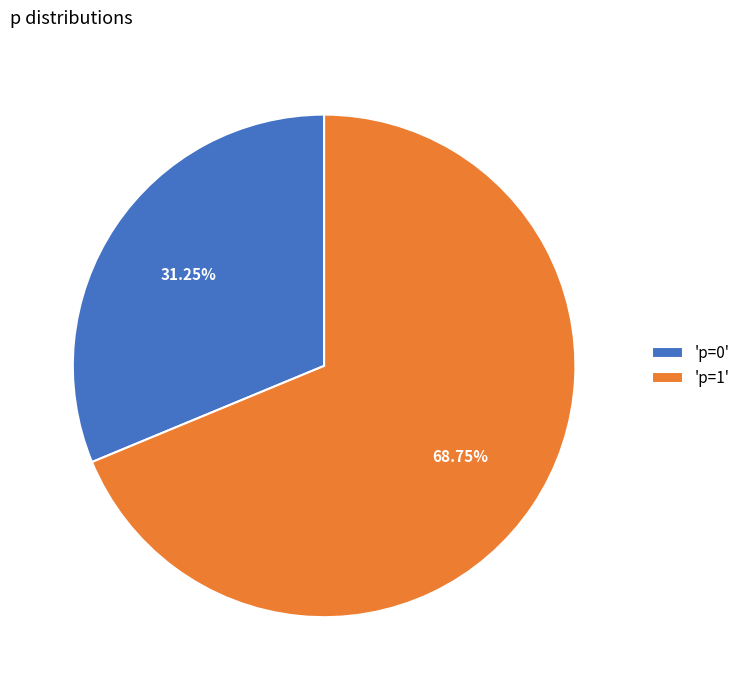

Which has a higher value, 'p=0' or 'p=1'?

'p=1'